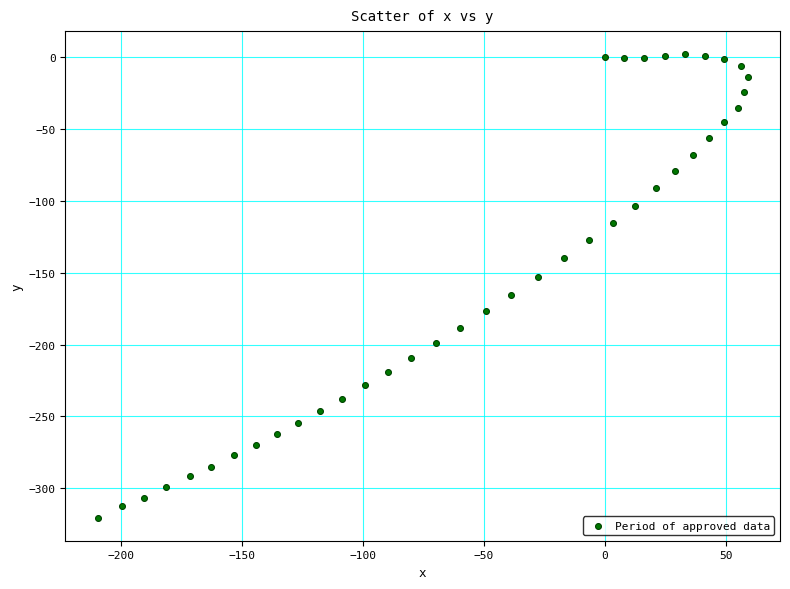

What is the range of Y values (max minus min)?

322.2